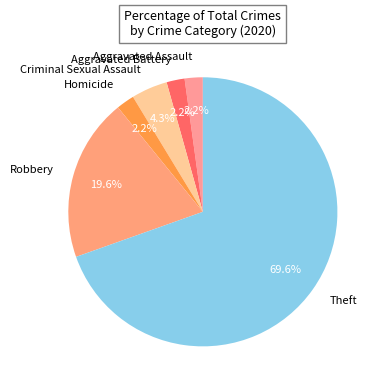

Which has a higher value, Robbery or Theft?

Theft